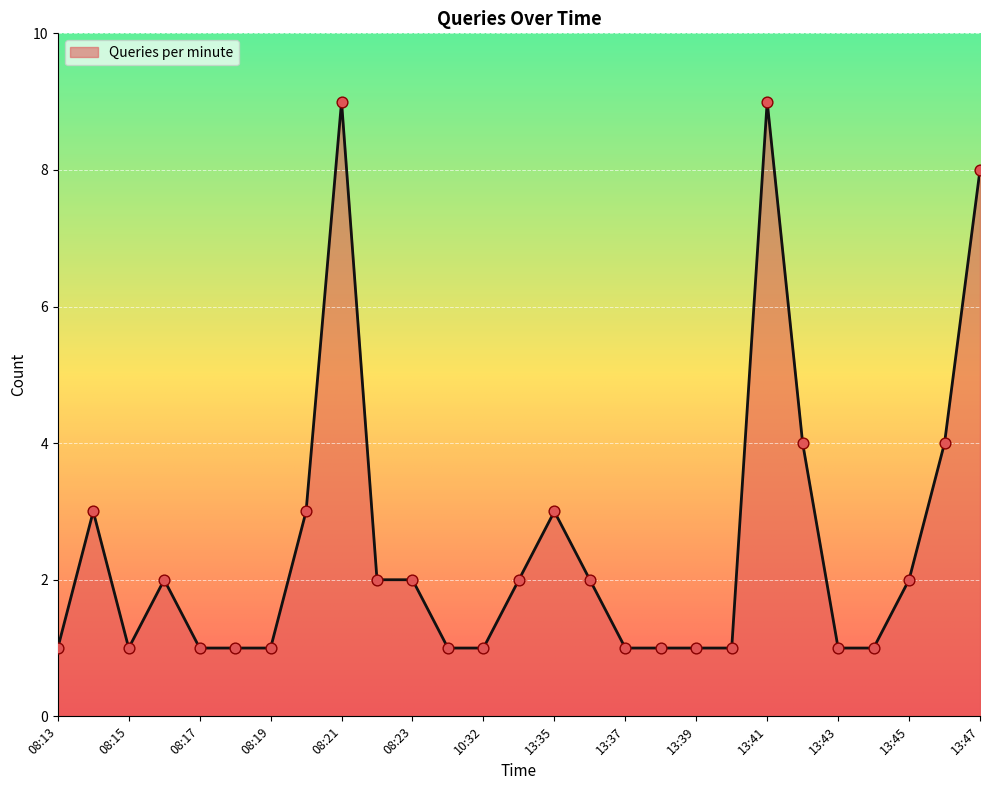

What is the difference between the maximum and minimum values?

8